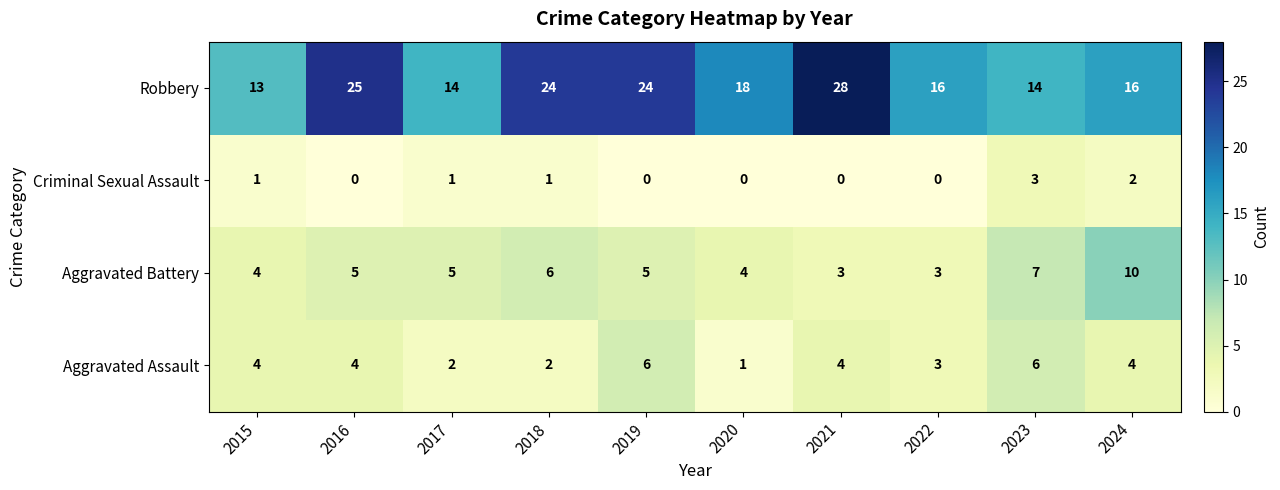

What is the minimum value for Aggravated Battery?

3